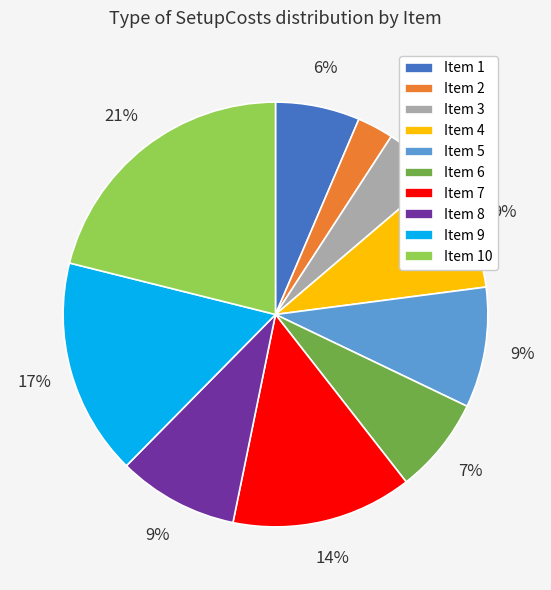

To the nearest percent, what percentage of the pie is Item 9?

17%